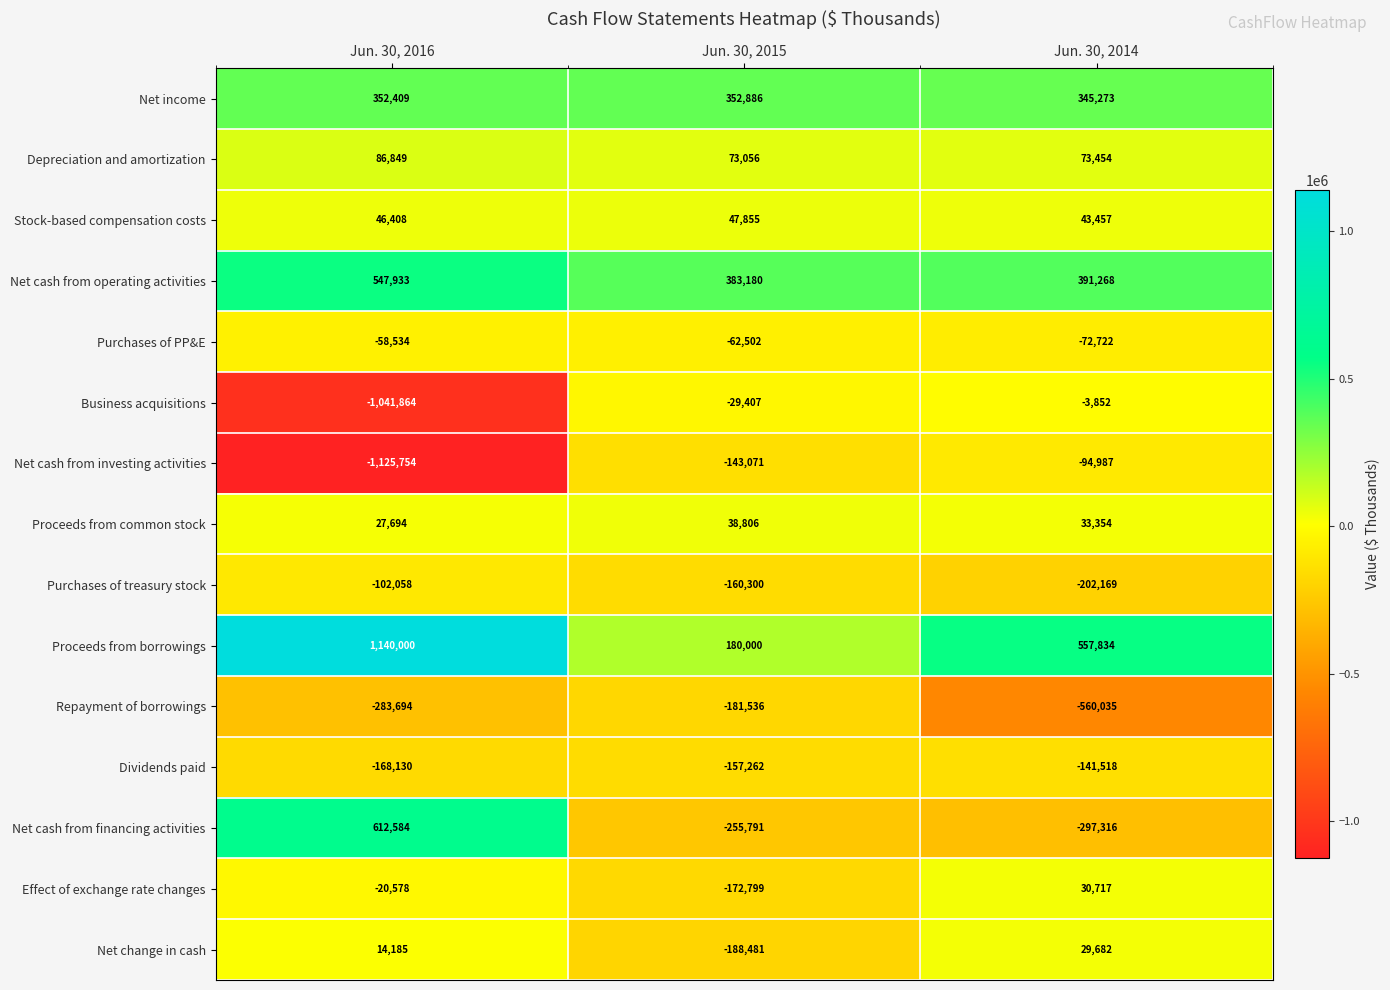

What is the spread (max minus min) of values at Jun. 30, 2014?

1117869